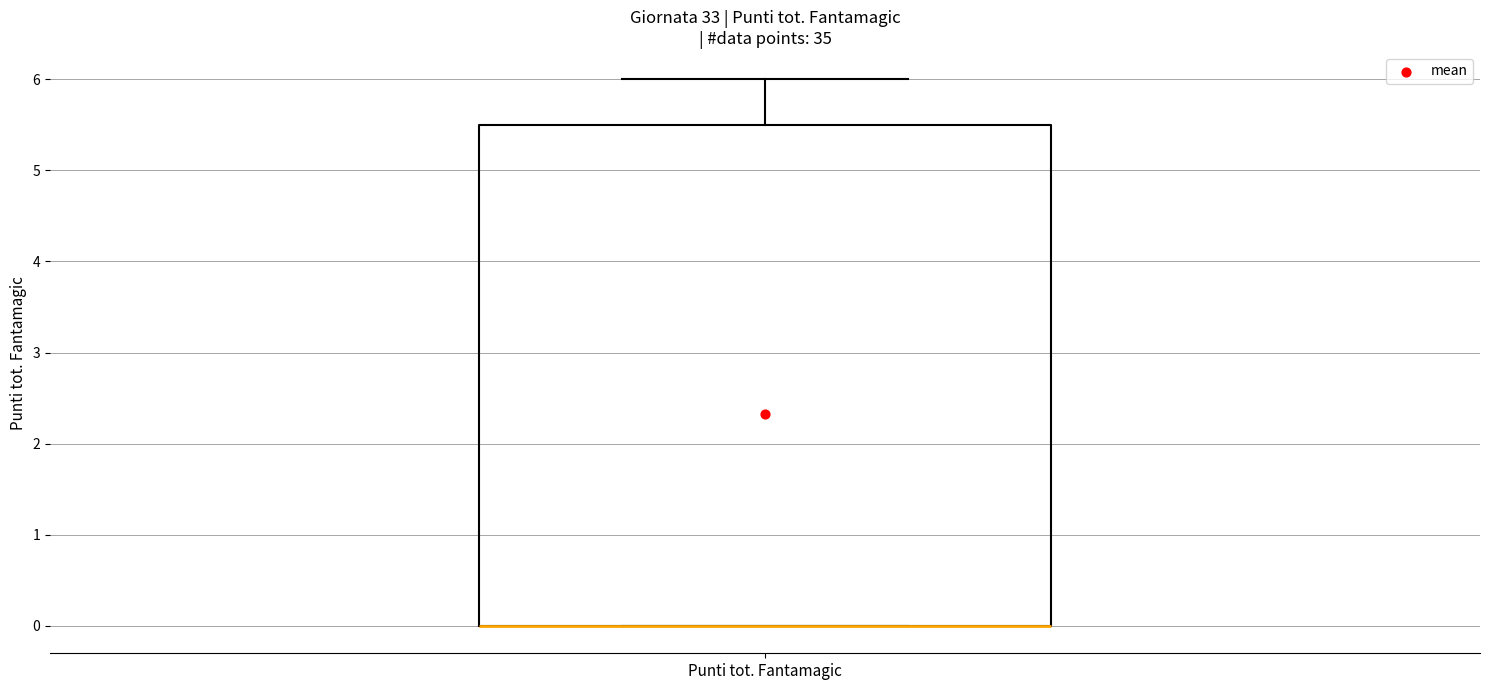

Where is the upper edge of the box for Punti tot. Fantamagic on the y-axis? The values are not printed on the chart, so give them approximately, as read against the axis.

5.5